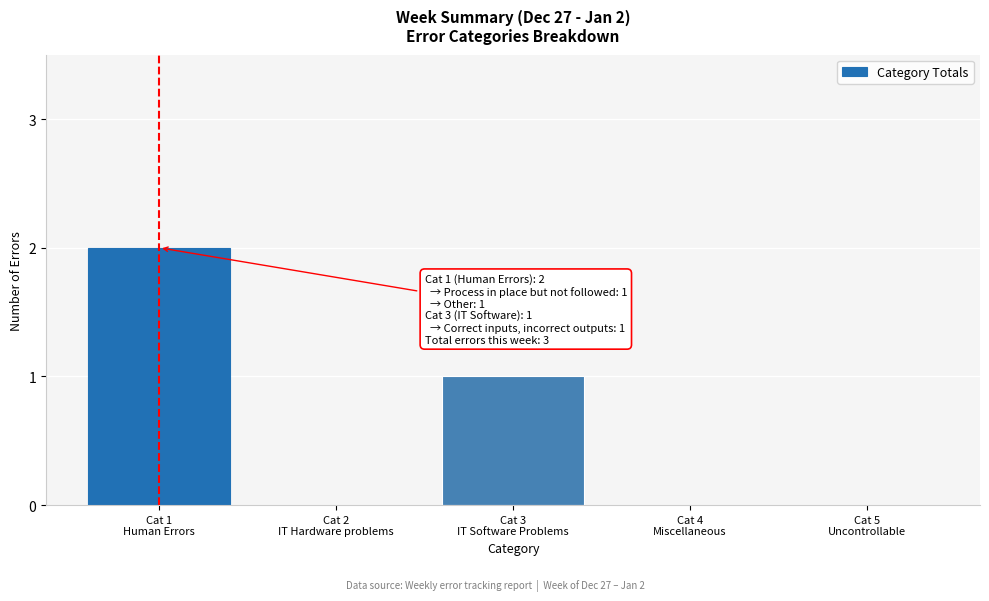

What is the sum of all values?

3